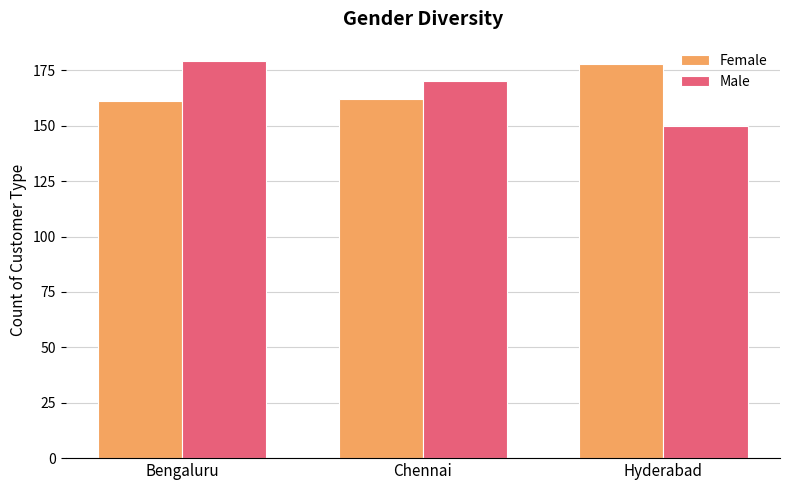

What position from the right is Hyderabad?

1